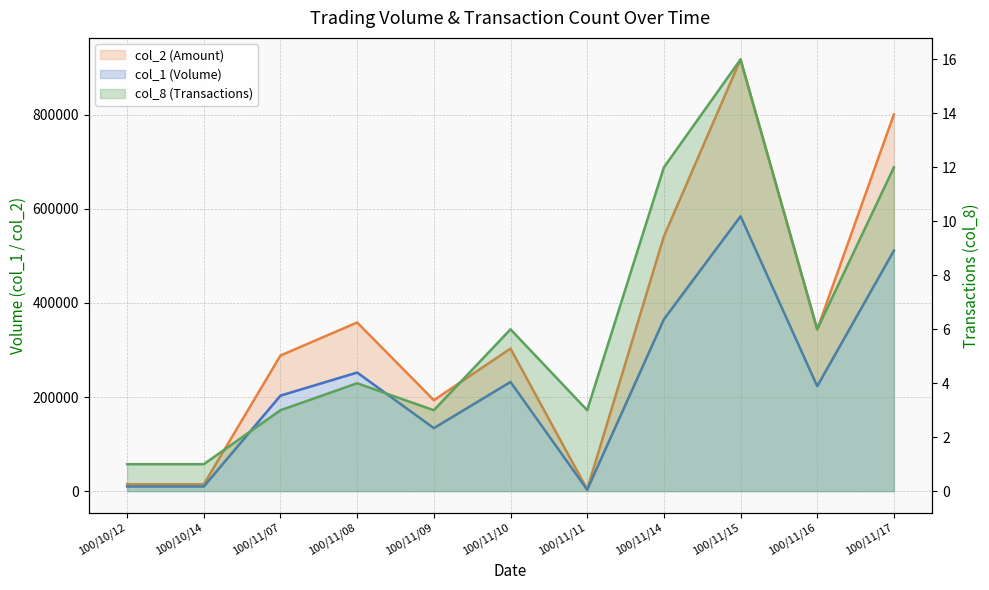

Reading right to left, extract all data points from this chart.

col_1: 100/11/17=511000	100/11/16=223000	100/11/15=584000	100/11/14=365000	100/11/11=3000	100/11/10=232000	100/11/09=134000	100/11/08=252000	100/11/07=203000	100/10/14=10000	100/10/12=10000
col_2: 100/11/17=800260	100/11/16=343420	100/11/15=916990	100/11/14=540950	100/11/11=3760	100/11/10=302850	100/11/09=193270	100/11/08=358300	100/11/07=288160	100/10/14=14600	100/10/12=14700
col_8: 100/11/17=12	100/11/16=6	100/11/15=16	100/11/14=12	100/11/11=3	100/11/10=6	100/11/09=3	100/11/08=4	100/11/07=3	100/10/14=1	100/10/12=1